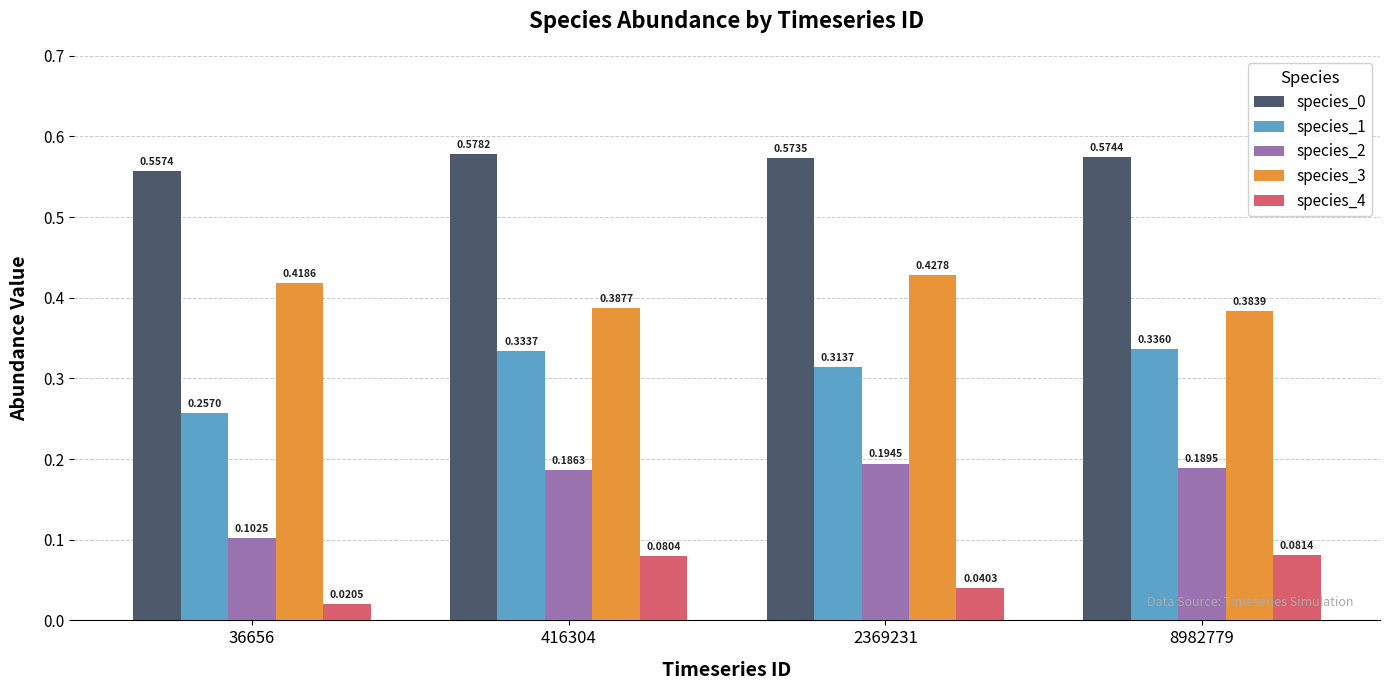

Is the value of species_3 at 36656 greater than the value of species_4 at 416304?

Yes